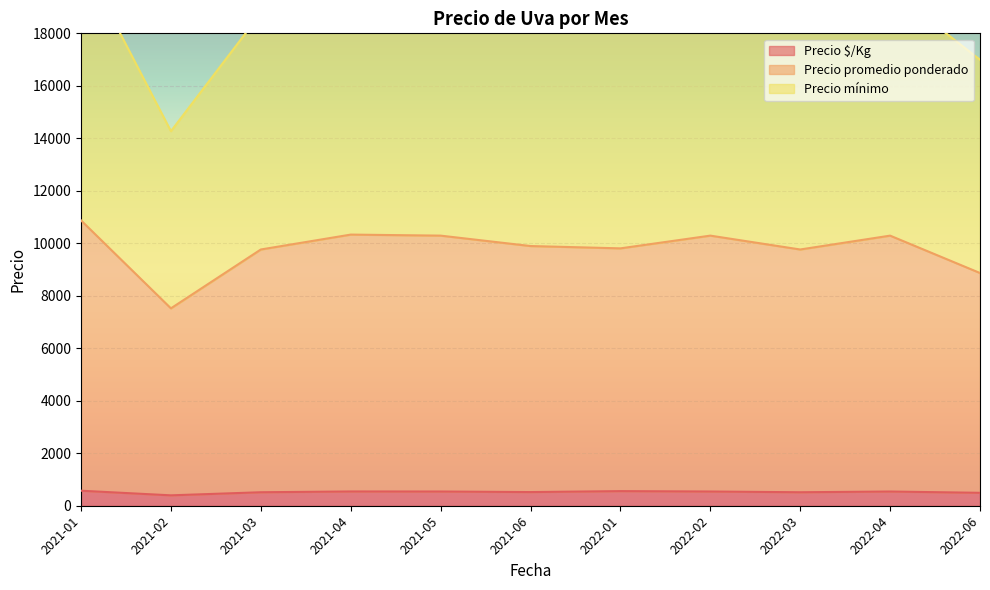

How many lines are shown in the chart?

3